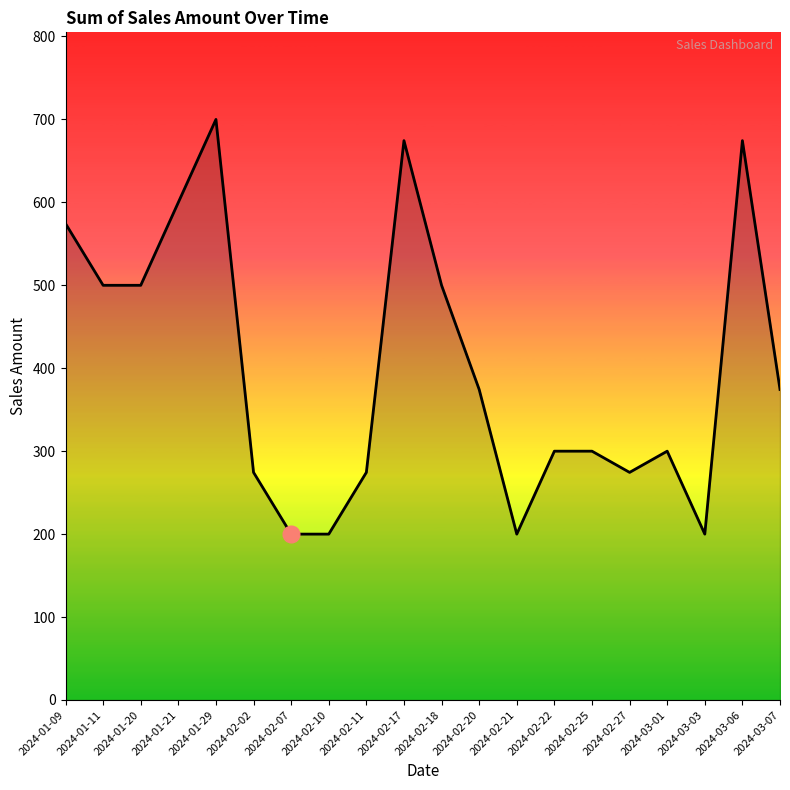

The value at 2024-03-06 is 674.4. True or false?

True